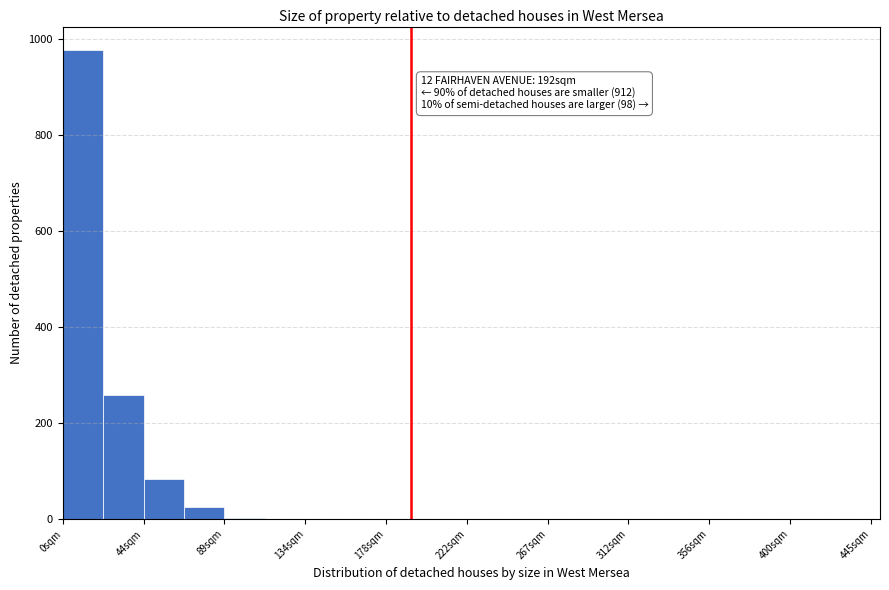

Over which range of the x-axis is the bar tallest?

0 to 20